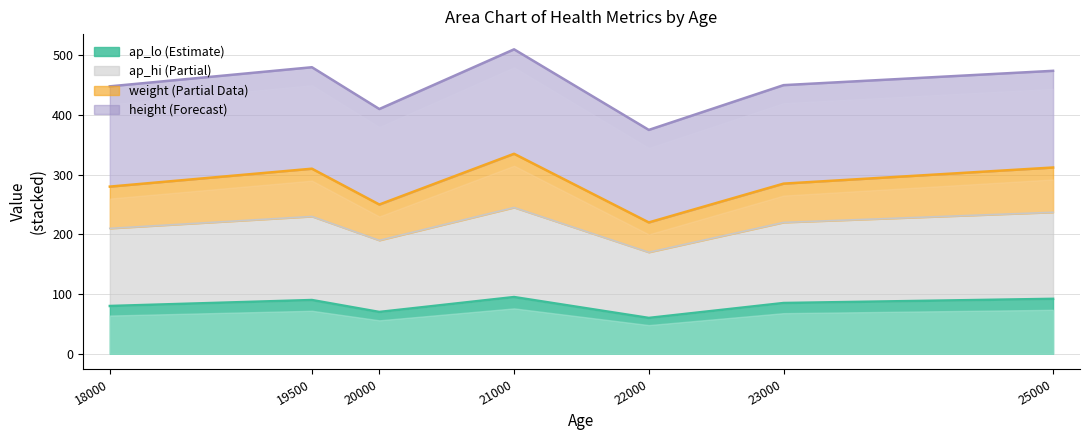

The ap_lo (Estimate) series shows 39 at 18000. True or false?

False